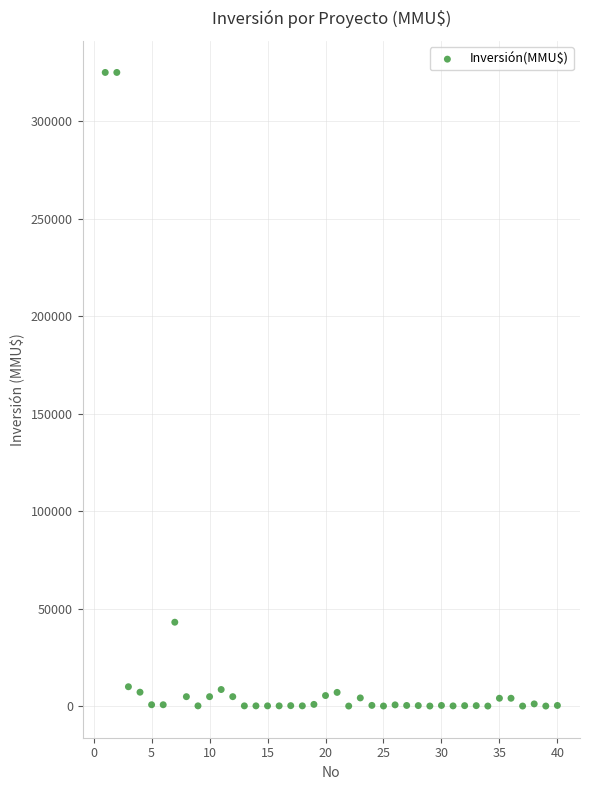

What is the range of Y values (max minus min)?

325000